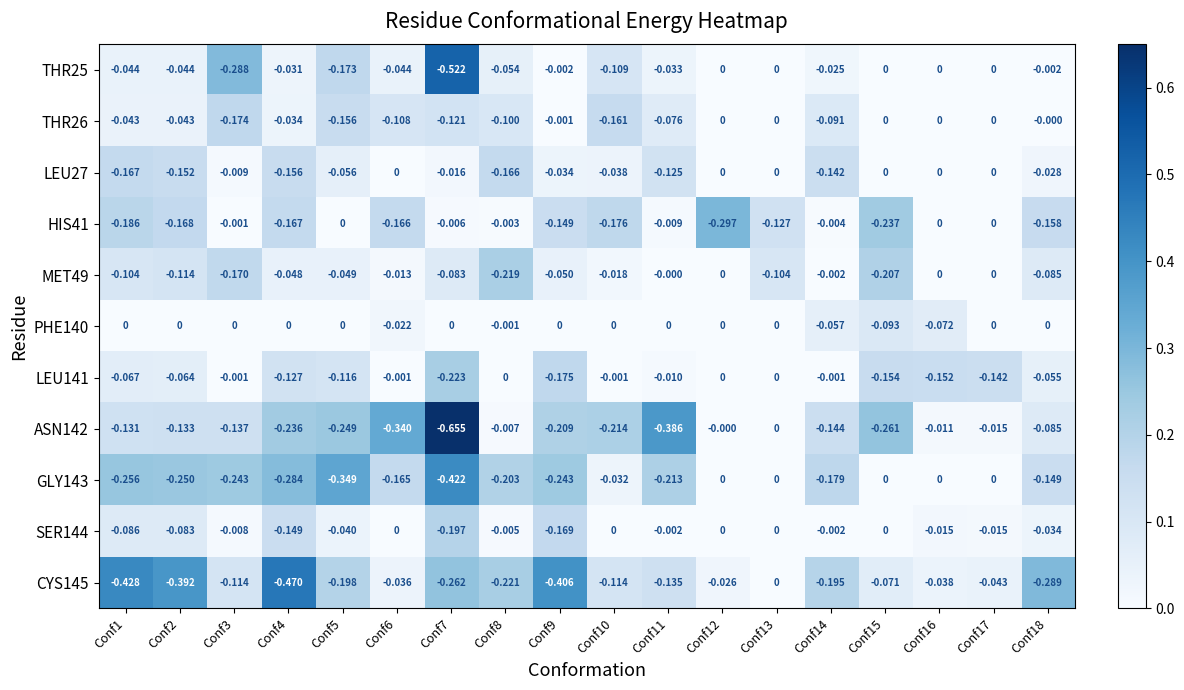

Which series changed the most between Conf1 and Conf7?

ASN142